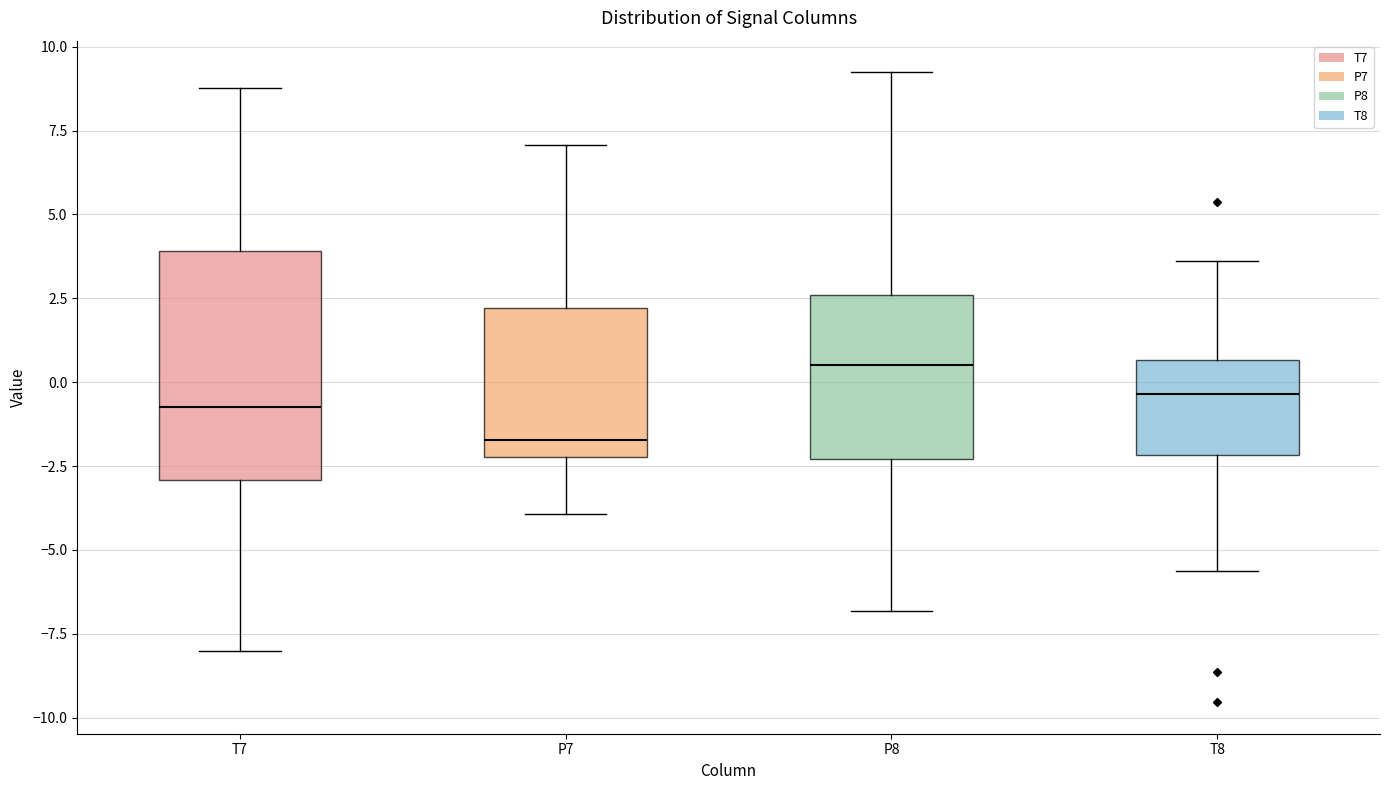

Reading left to right, transcribe this box plot: for each box, give where its median line is, the range the box spans, and where its two whiskers end, as read against the y-axis. The values are not printed on the chart, so give them approximately, as read against the axis.

T7: median -0.5, box -3.0 to 4.0, whiskers -8.0 to 9.0
P7: median -1.5, box -2.0 to 2.0, whiskers -4.0 to 7.0
P8: median 0.5, box -2.5 to 2.5, whiskers -7.0 to 9.0
T8: median -0.5, box -2.0 to 0.5, whiskers -5.5 to 3.5